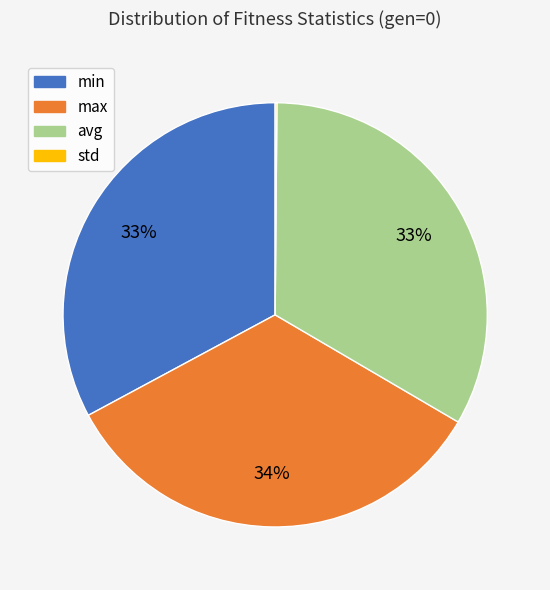

Is it true that max is 27% of the pie?

False